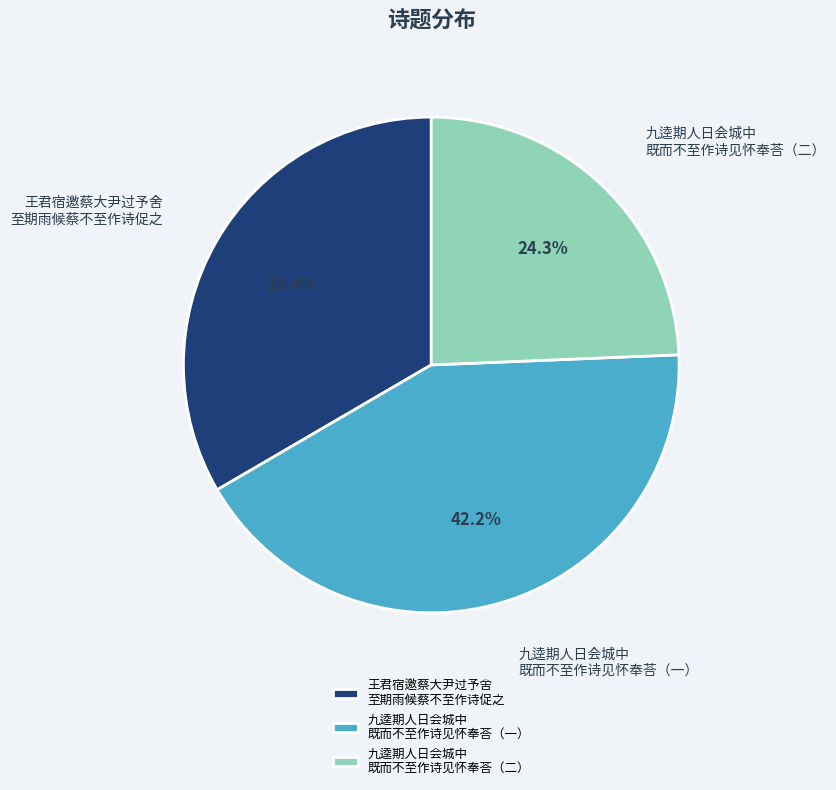

Rank the categories by value from lowest to highest.

九逵期人日会城中 既而不至作诗见怀奉荅（二）, 王君宿邀蔡大尹过予舍 至期雨候蔡不至作诗促之, 九逵期人日会城中 既而不至作诗见怀奉荅（一）